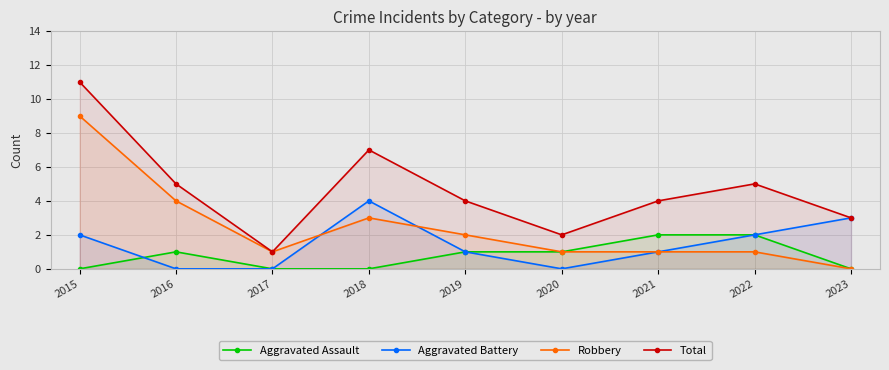

True or false: Robbery and Aggravated Assault intersect in this chart.

False